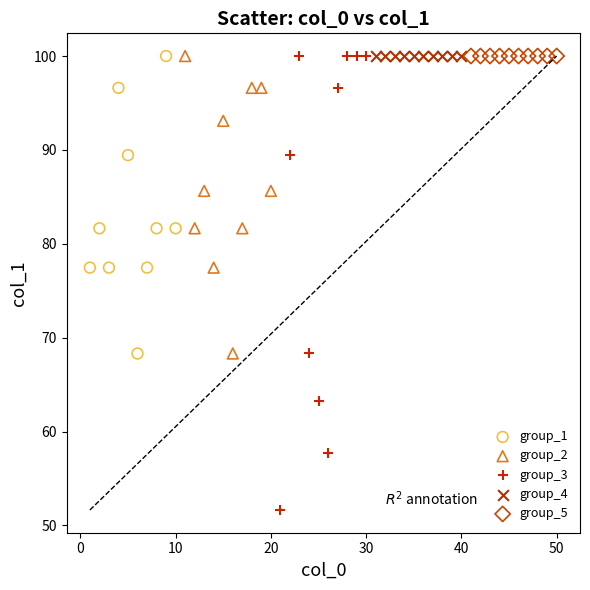

Which series reaches the minimum Y coordinate?

group_3